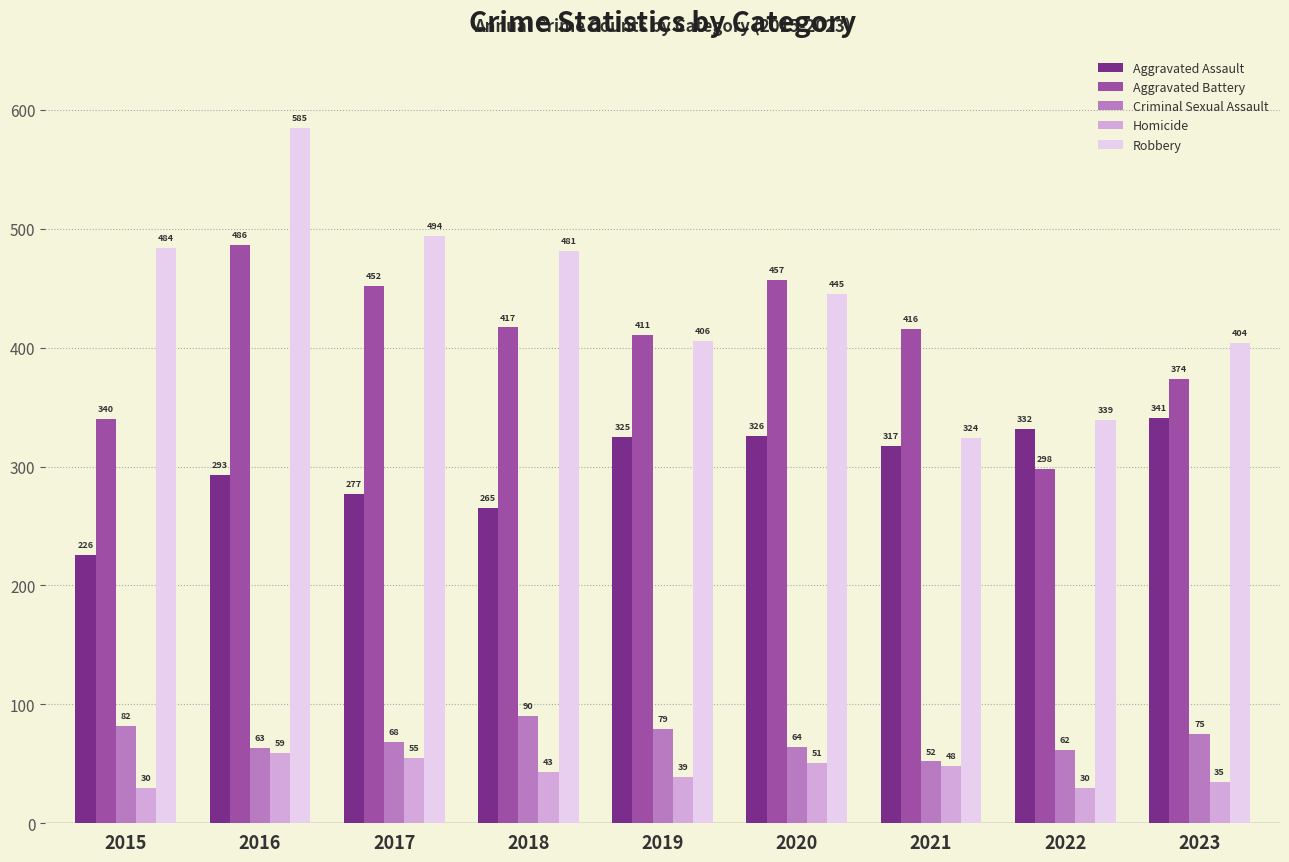

Are the bars horizontal?

No